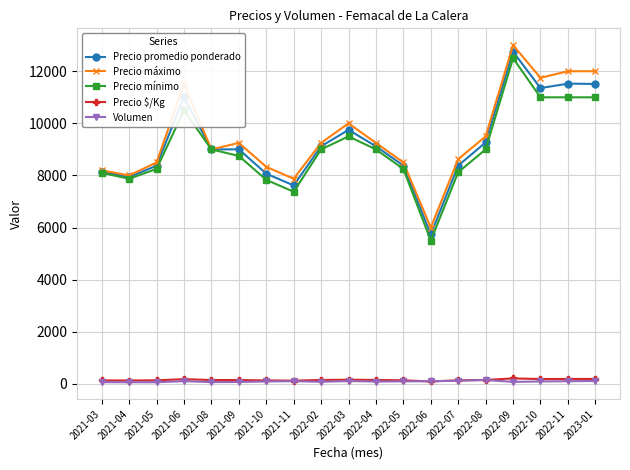

What is the average value of the Volumen series?

95.2